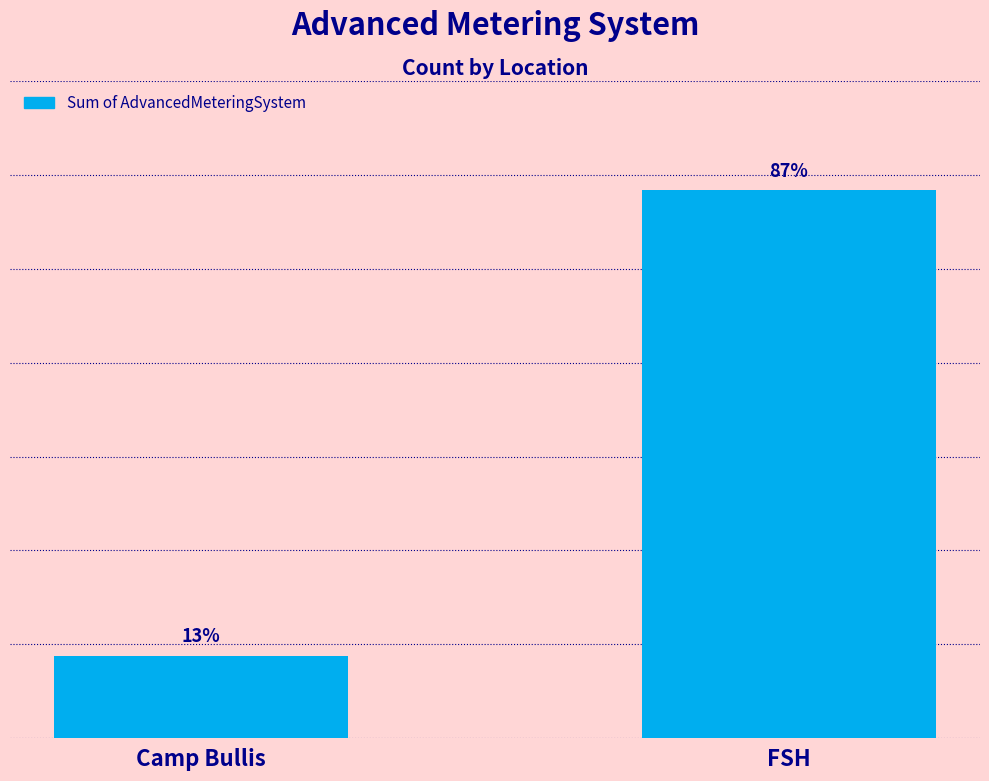

List the labels in order of value, smallest first.

Camp Bullis, FSH